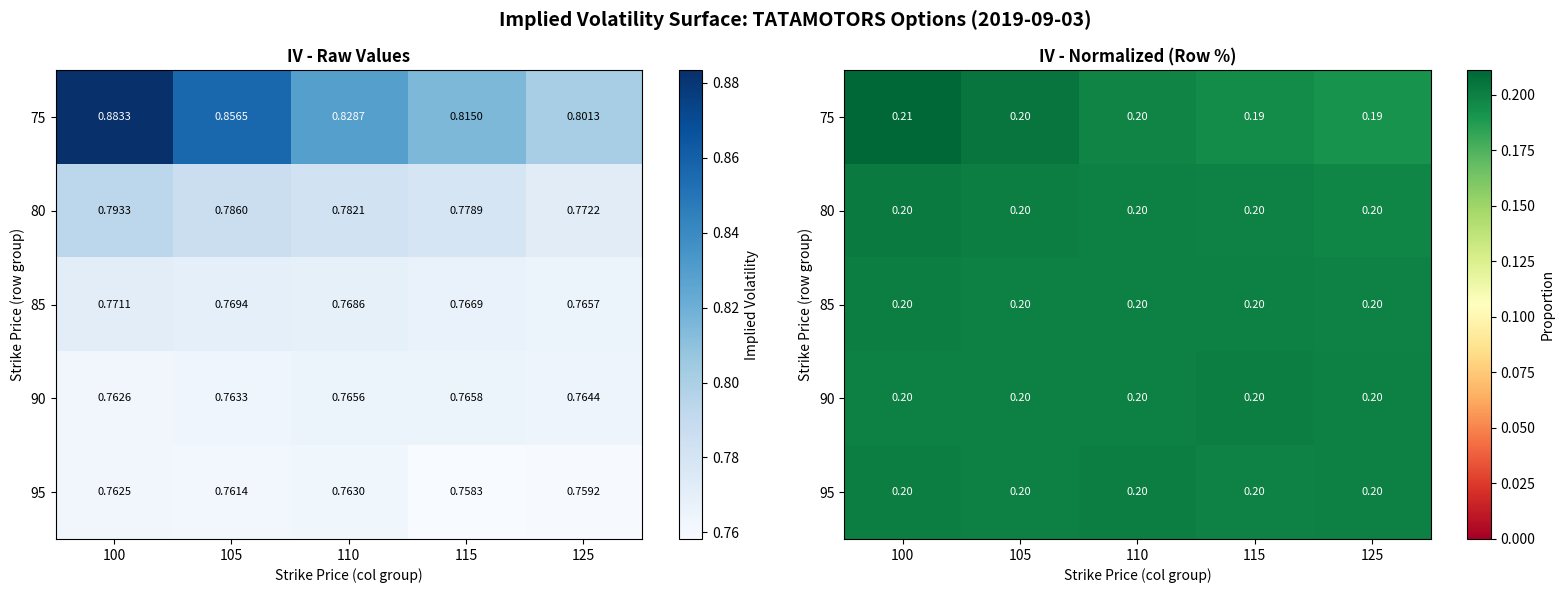

What value does the 85 series have at 125?

0.2